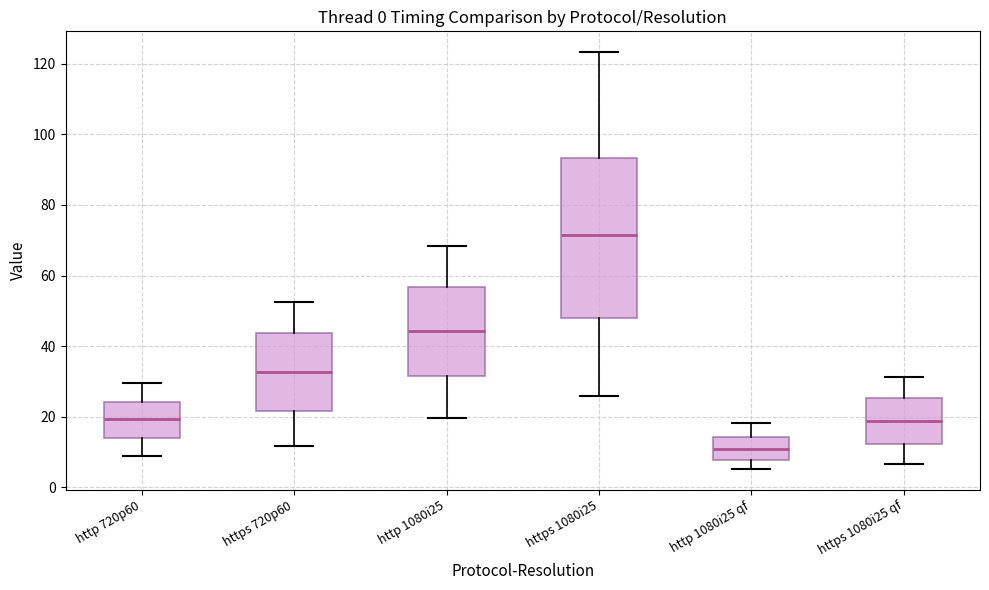

Comparing the boxes themselves (not the whiskers), which one is the tallest?

https 1080i25